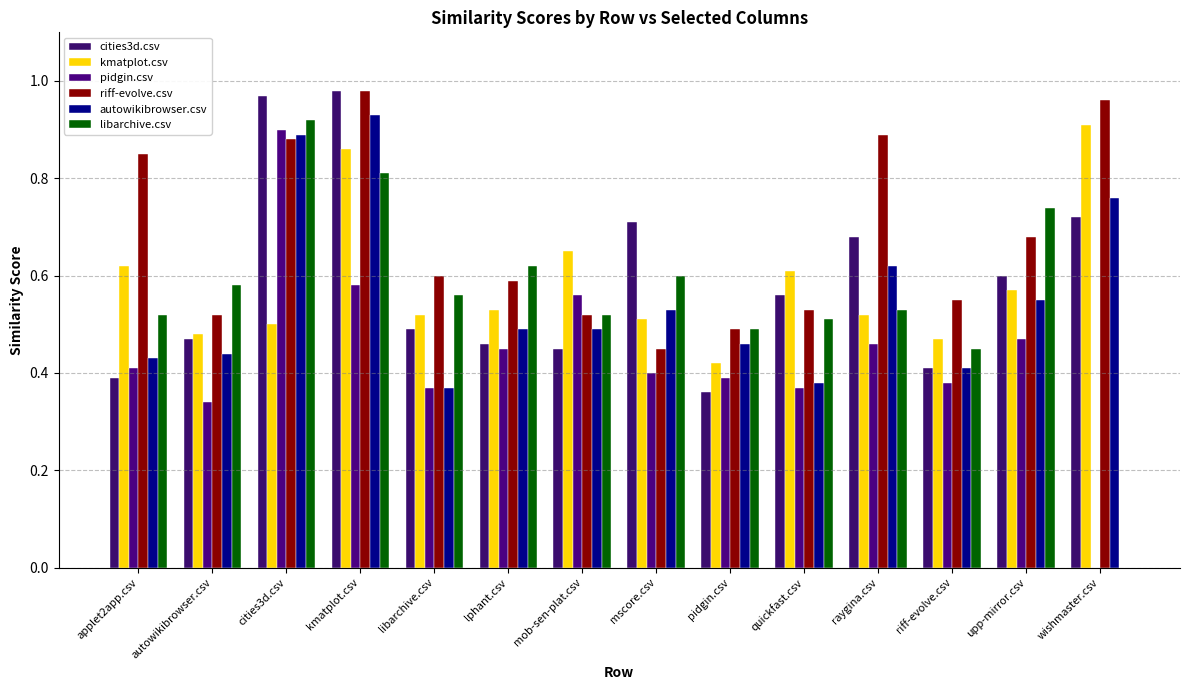

How many pidgin.csv values are between 0 and 1?

14